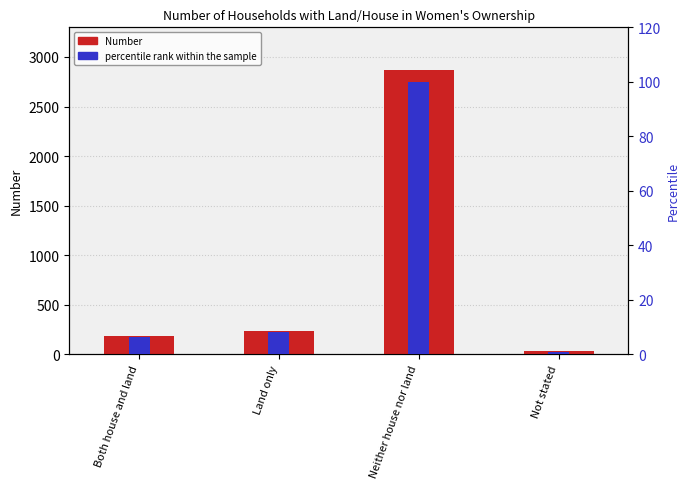

Which category has the lowest value in the Number series?

Not stated